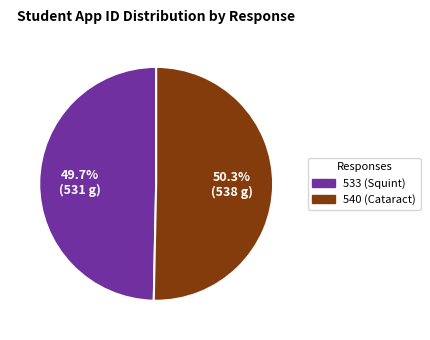

To the nearest percent, what is the difference between the largest and smallest slice percentages?

1%